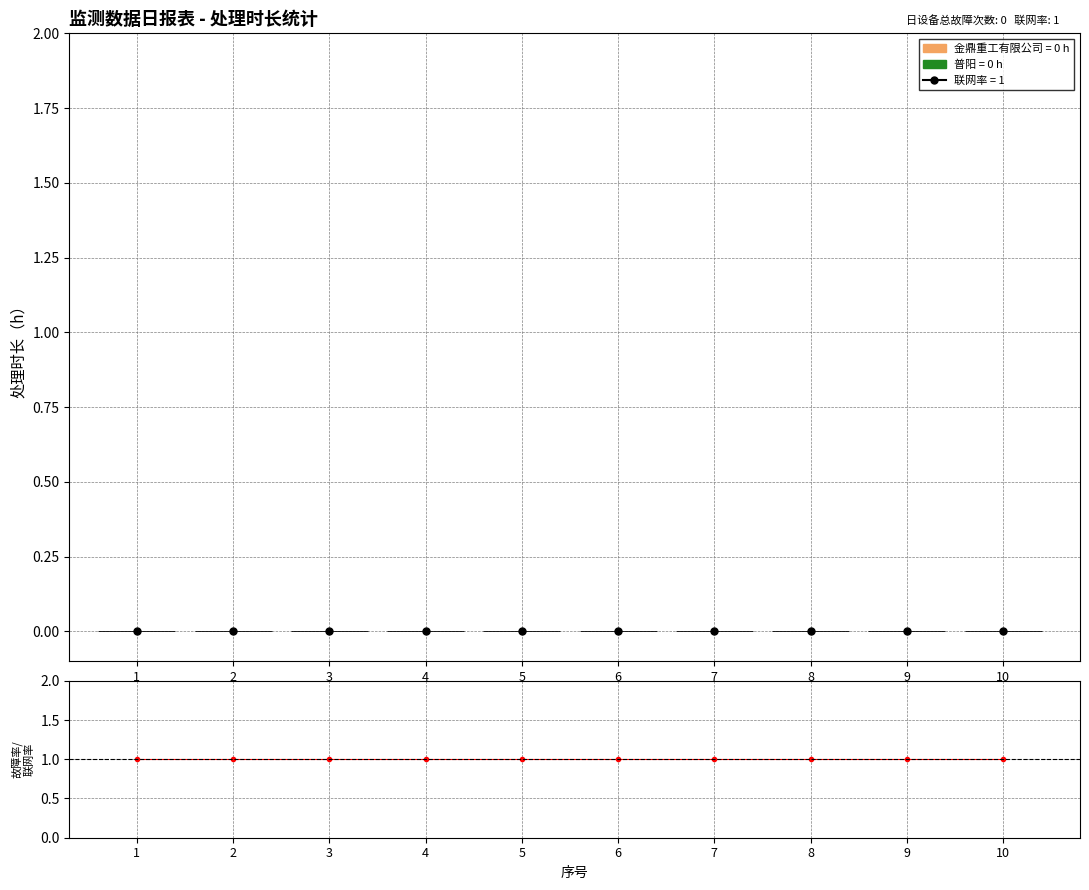

Which series has the largest total across all categories?

故障率/联网率